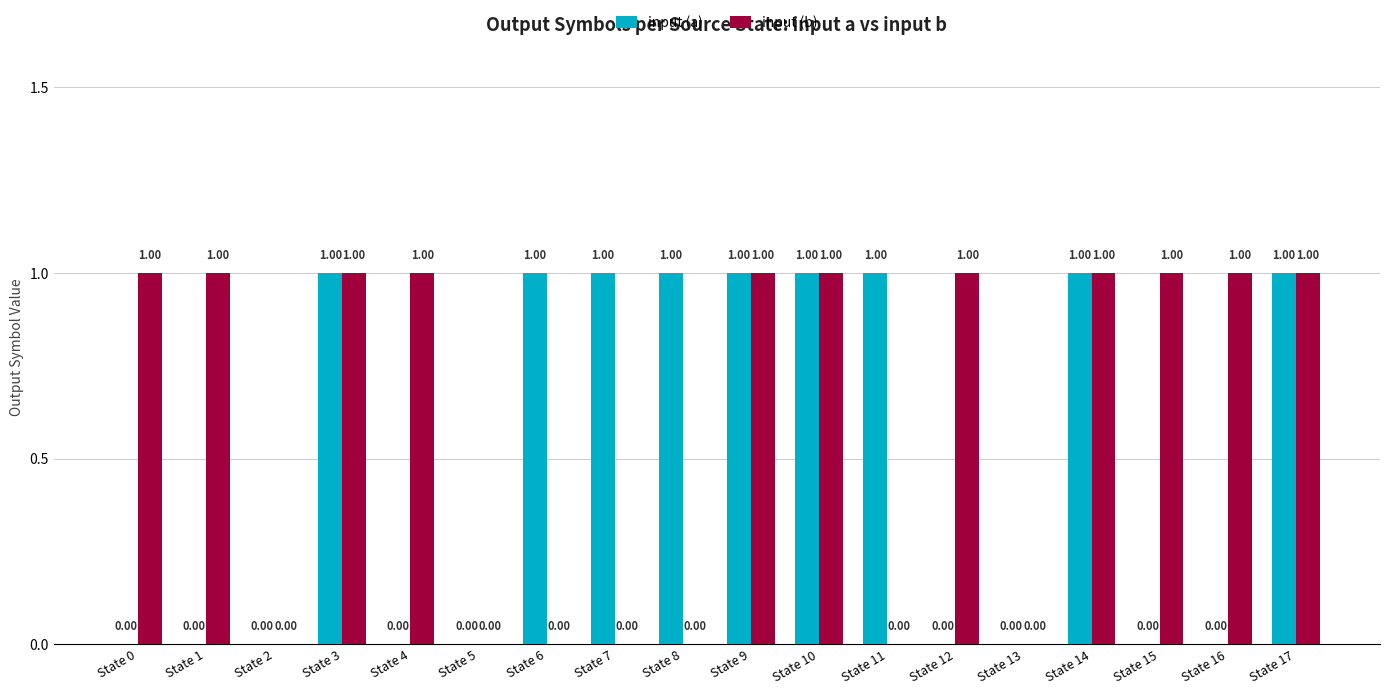

Which series has the largest total across all categories?

input (b)